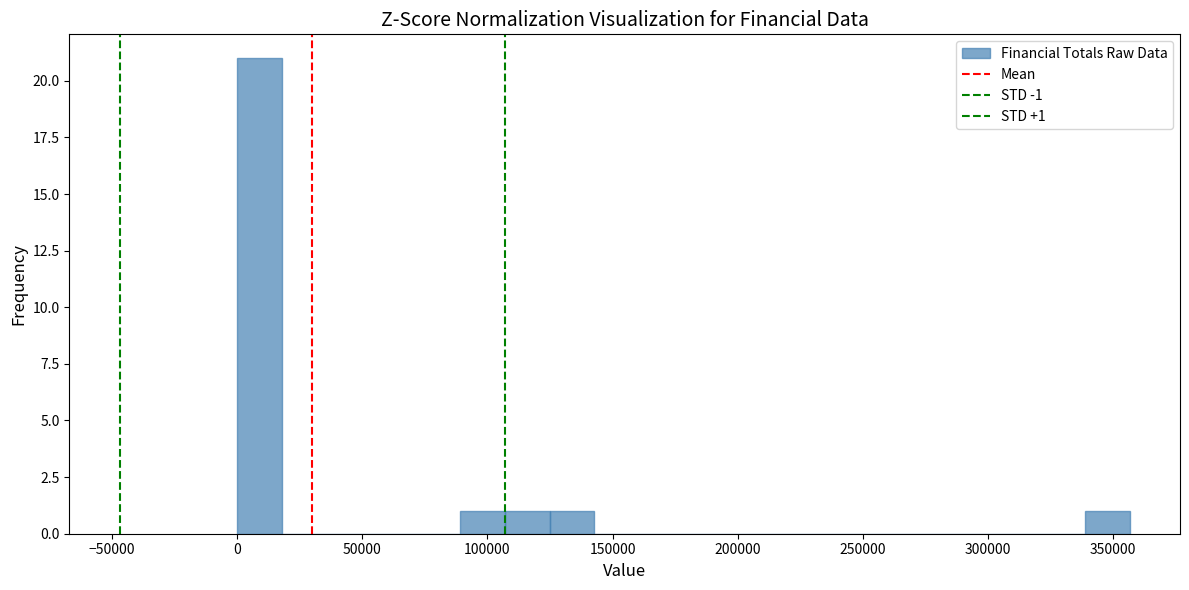

Around what value on the x-axis is the tallest bar? Give the approximate position of its centre, as read against the axis.

10000